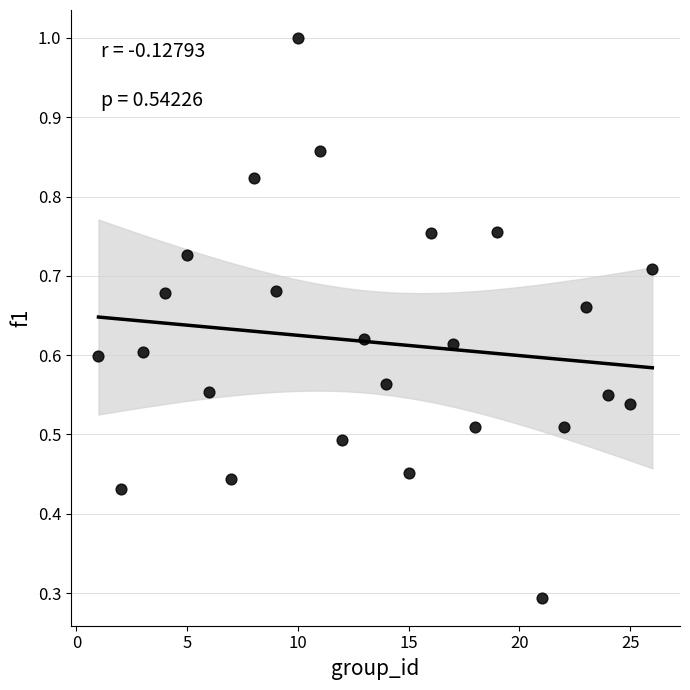

What Y value in the scatter plot is closest to 0?

0.3